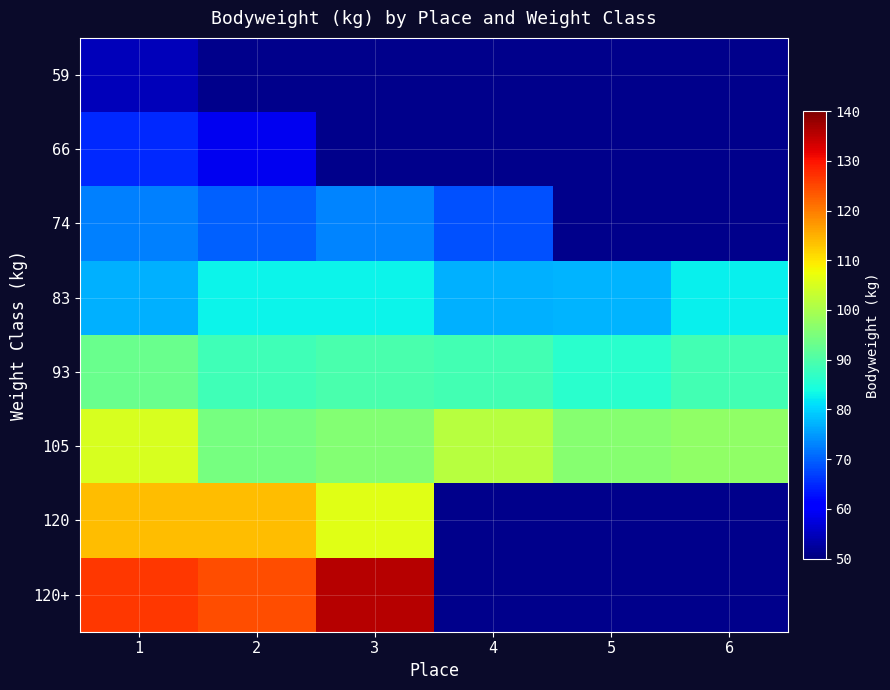

Which series has the largest total across all categories?

105